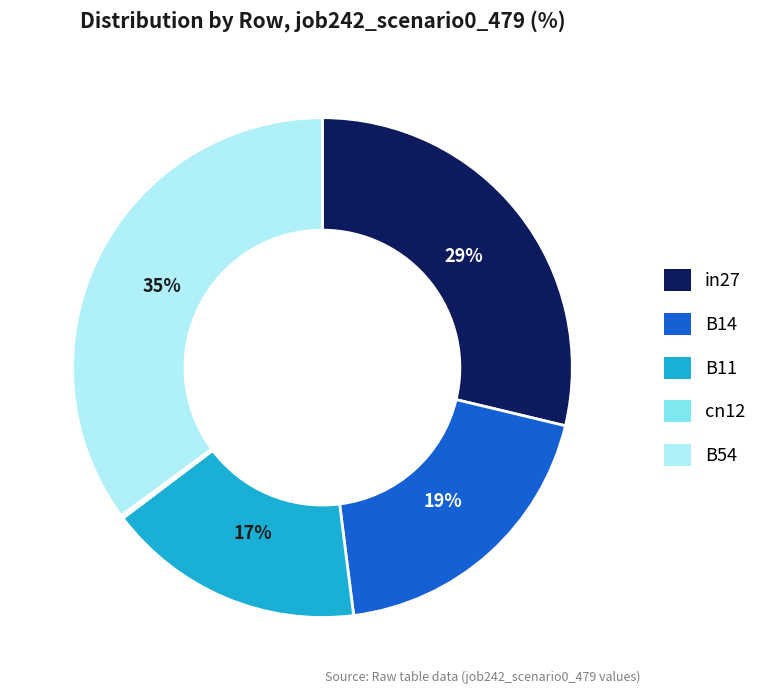

What is the largest slice in the pie chart?

B54